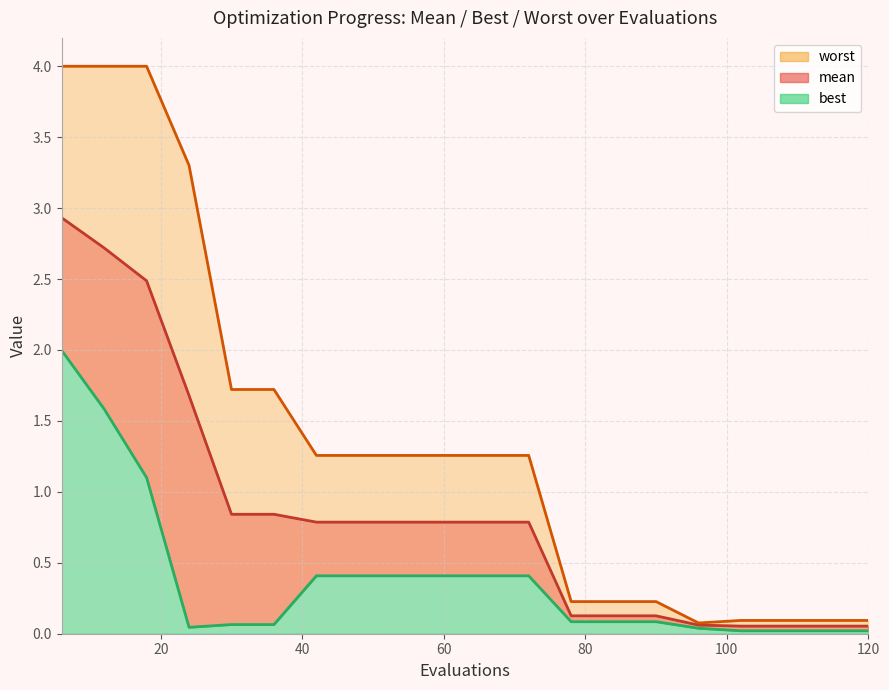

Rank the series by their maximum value, from highest to lowest.

worst, mean, best